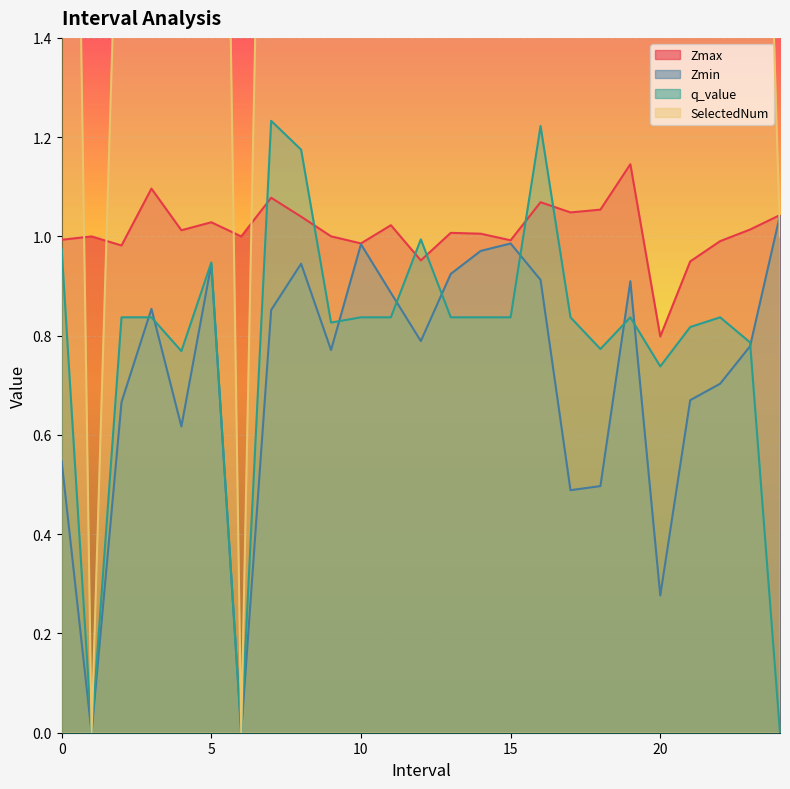

At which label does Zmax reach its minimum?

20